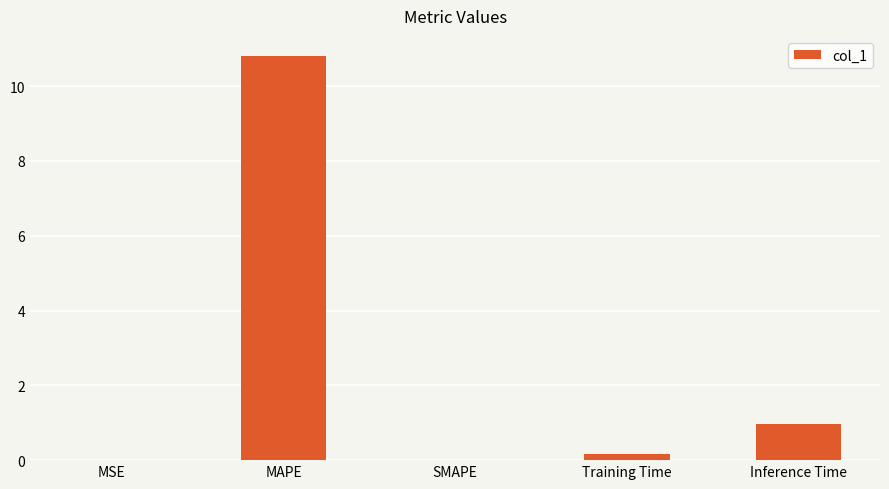

What is the greatest value displayed?

10.8